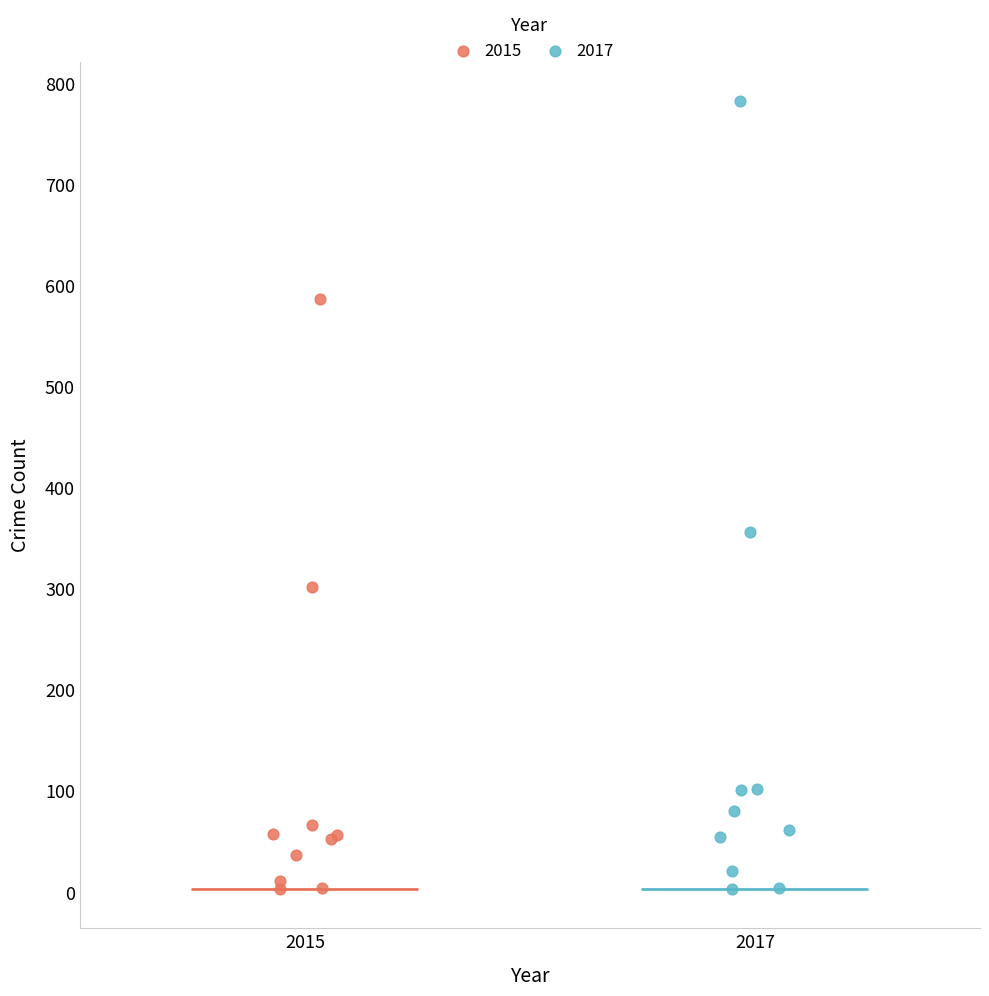

Which series contains the highest Y value?

2017